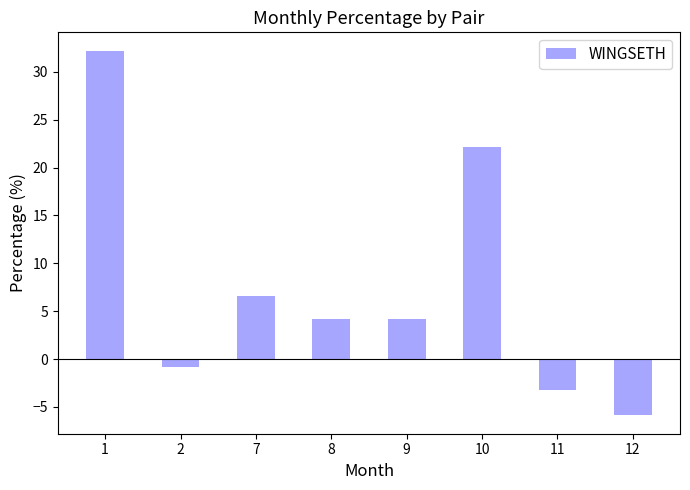

What is the value of the 3rd bar from the left?

6.6